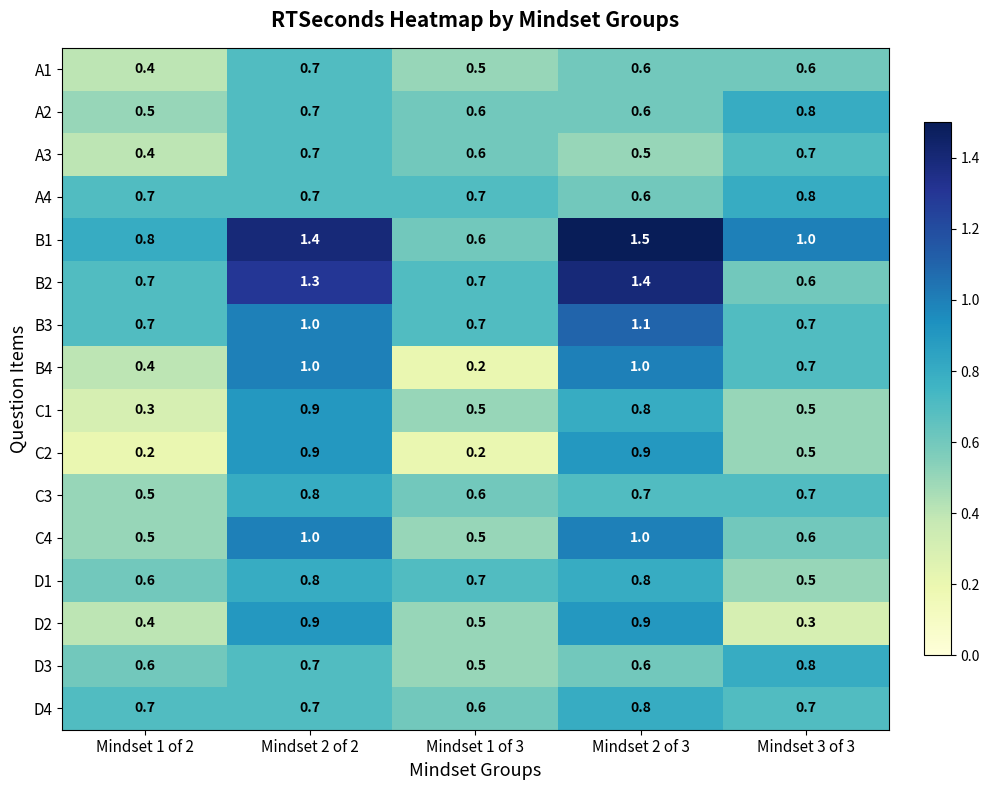

Count the number of data series in this chart.

16